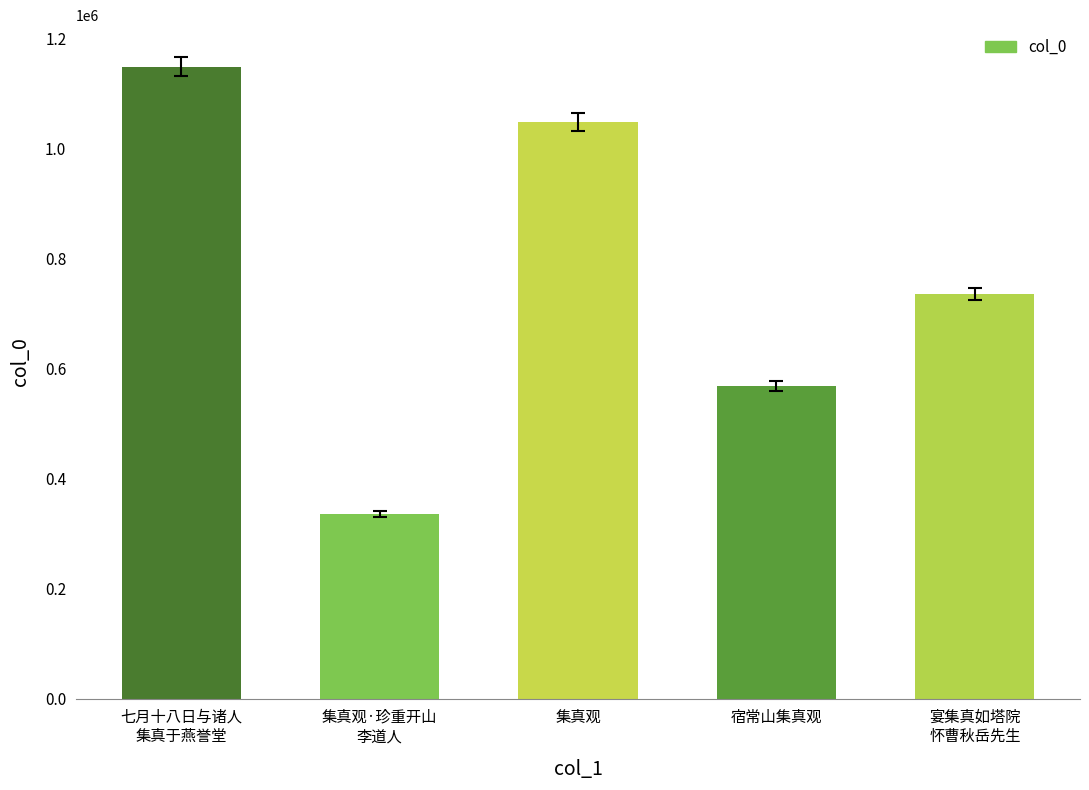

At which category does the chart reach its minimum across all series?

集真观·珍重开山
李道人